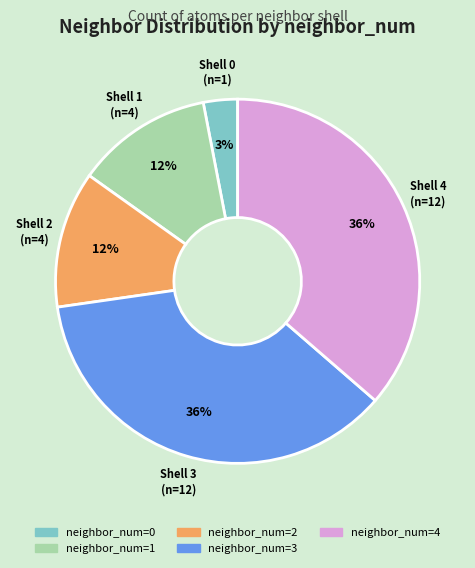

Is there a majority slice in this chart?

No